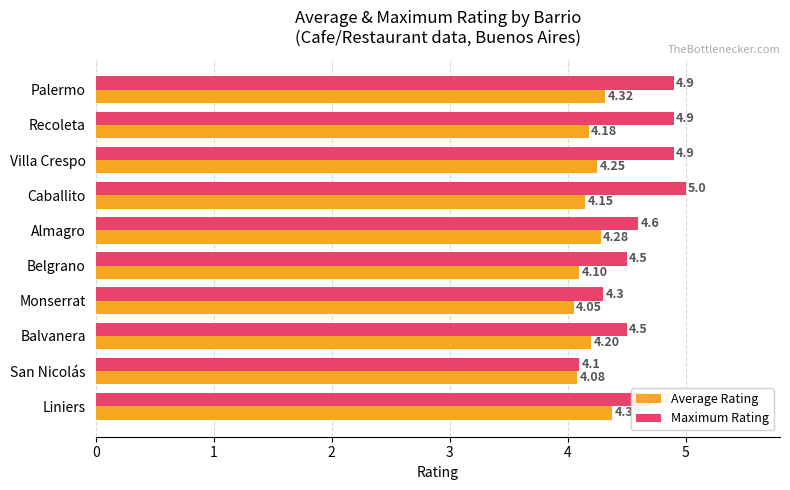

Where is Average Rating nearest to the value 4?

Monserrat